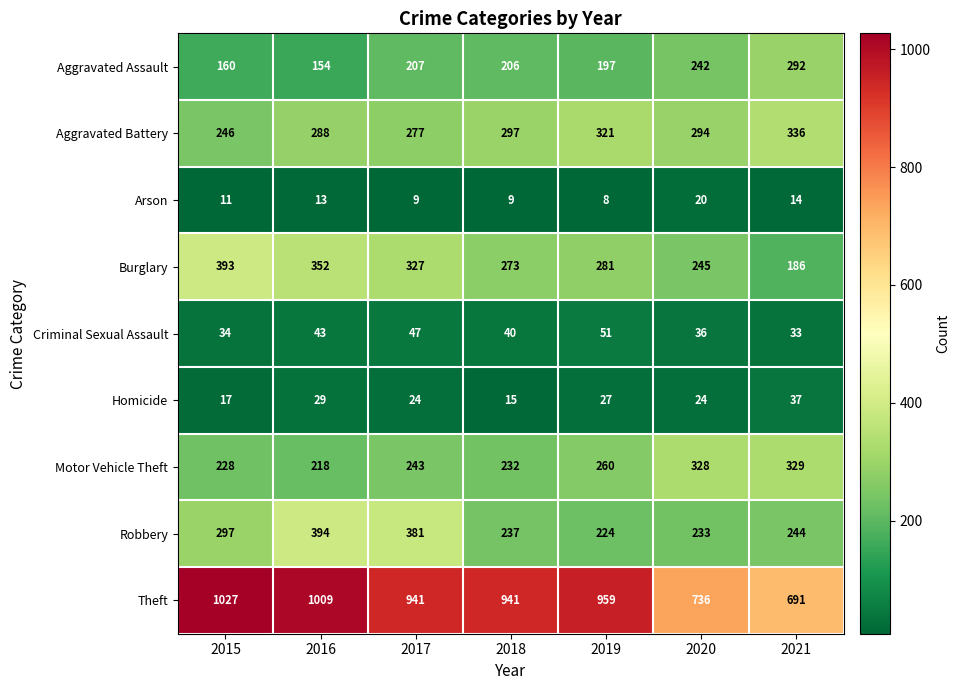

At which category is the sum across all series the highest?

2016